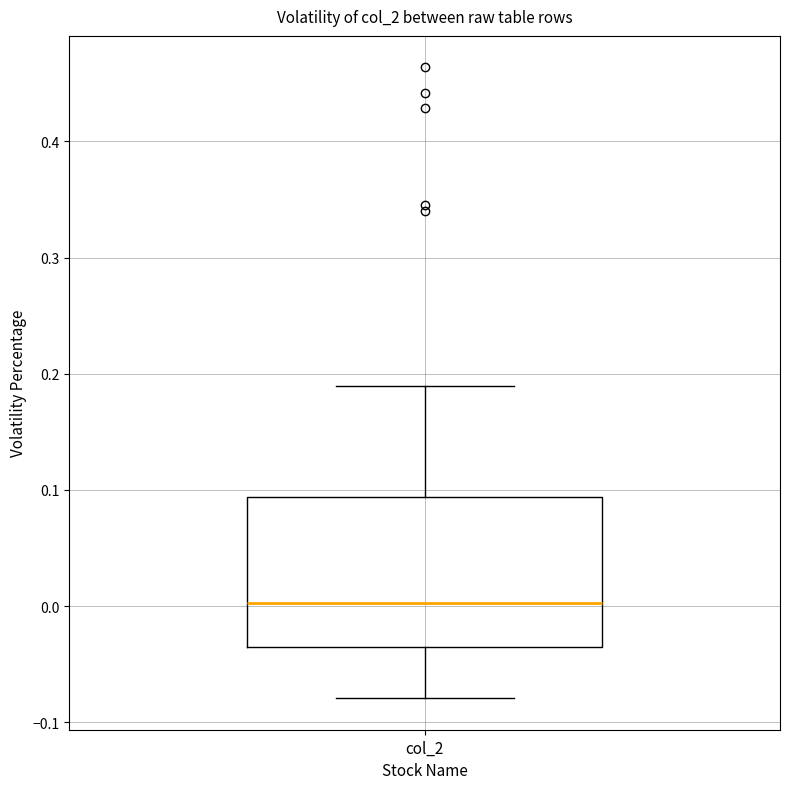

Where does the median line of the box for col_2 sit on the y-axis? The values are not printed on the chart, so give them approximately, as read against the axis.

0.00